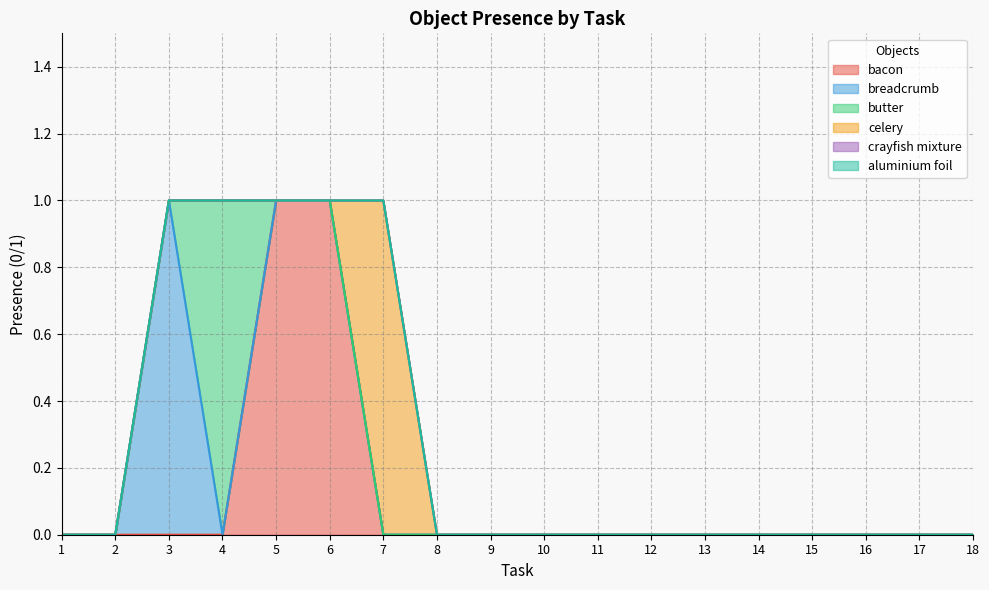

True or false: aluminium foil and celery intersect in this chart.

False